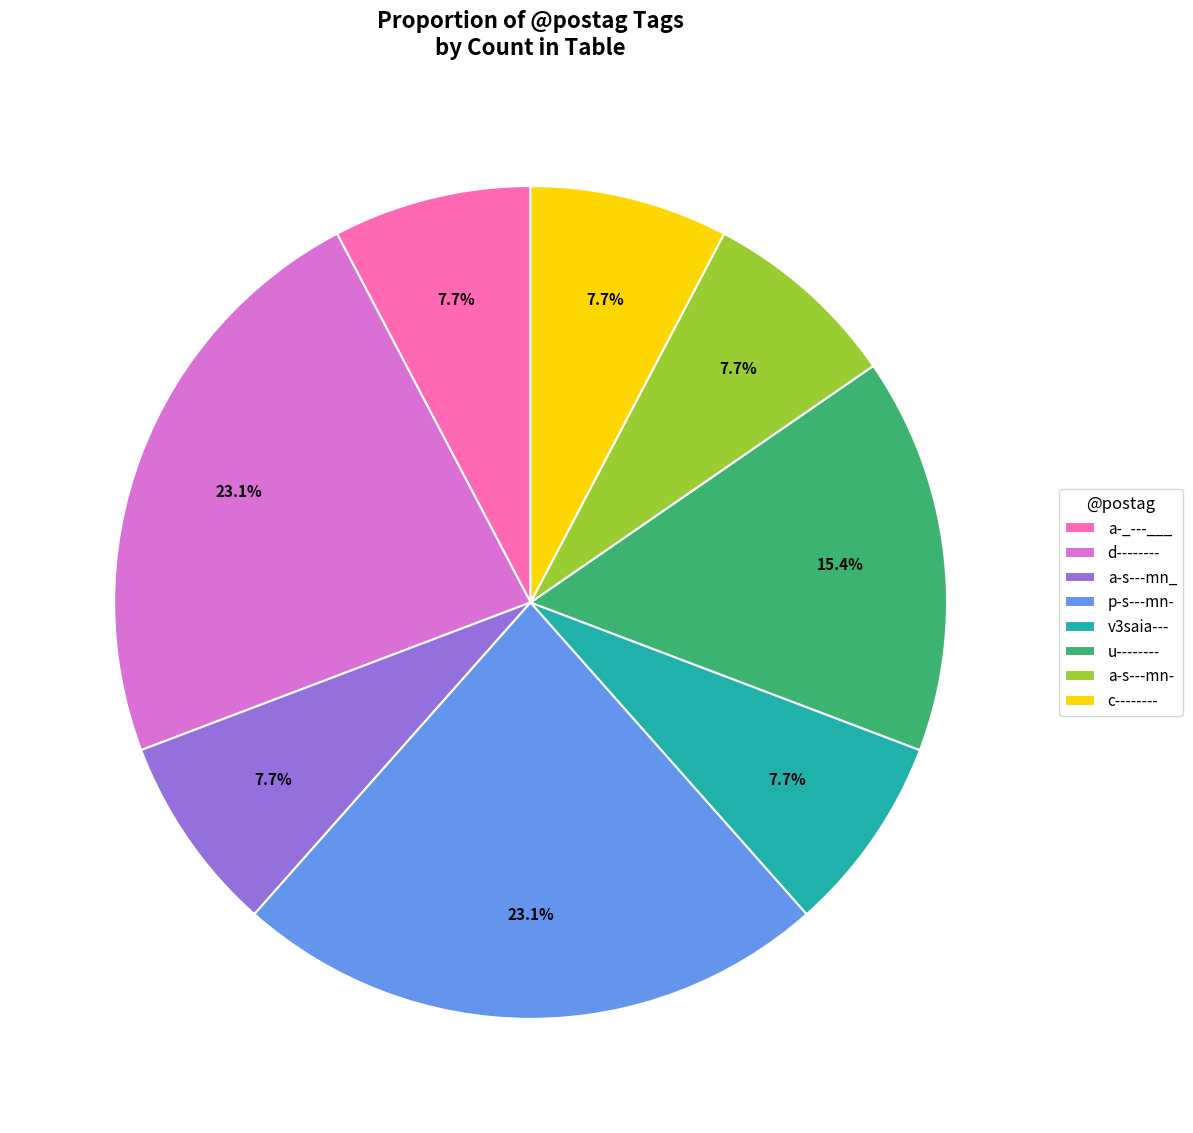

Is the sum of a-s---mn_ and u-------- greater than half?

No